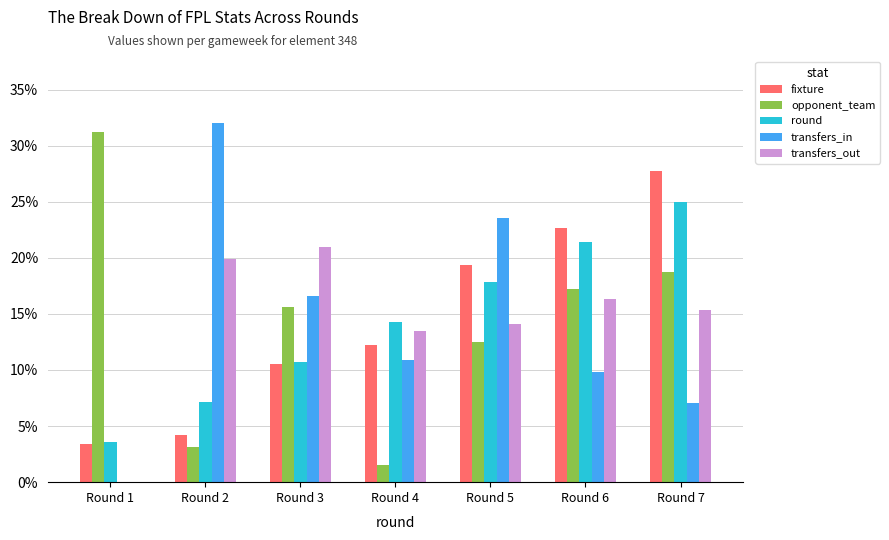

Are the bars grouped side by side (vs. stacked)?

Yes